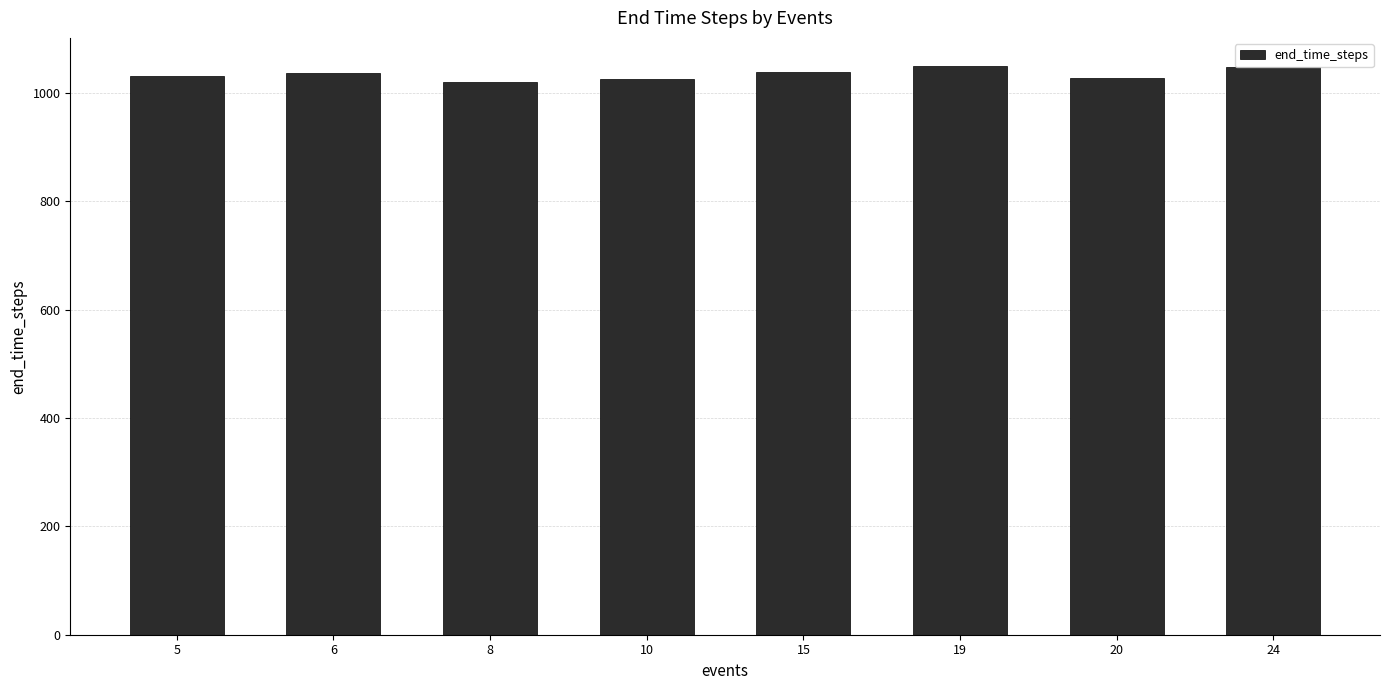

Is it true that the value at 24 is 1048.2?

True